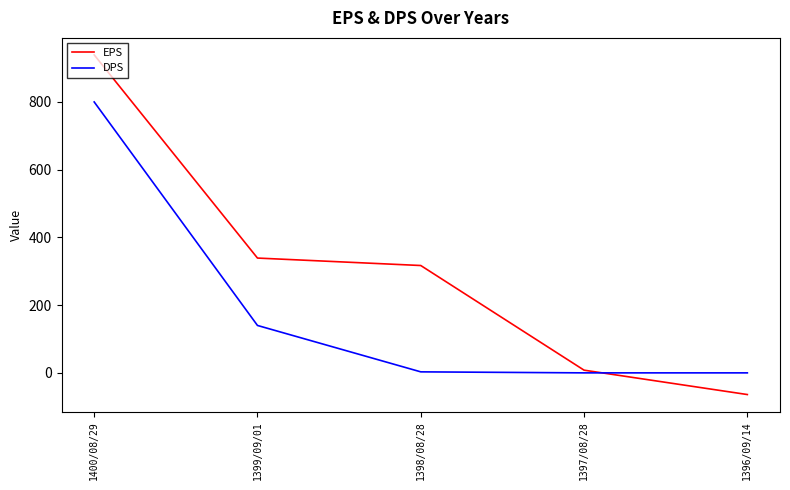

What is the maximum value shown in the chart?

939